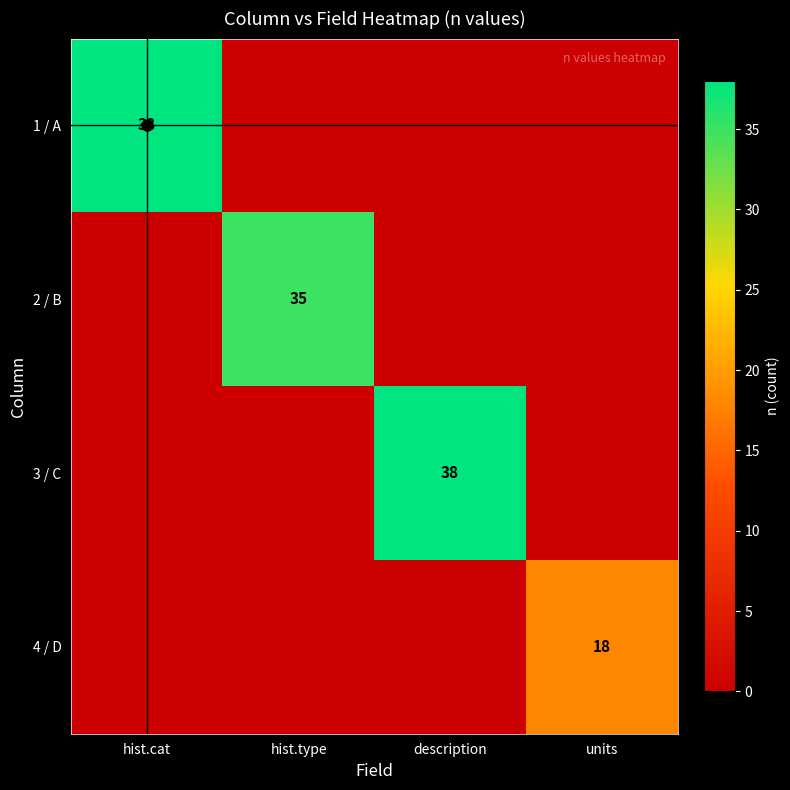

The value of 1 / A at hist.cat is 38. True or false?

True